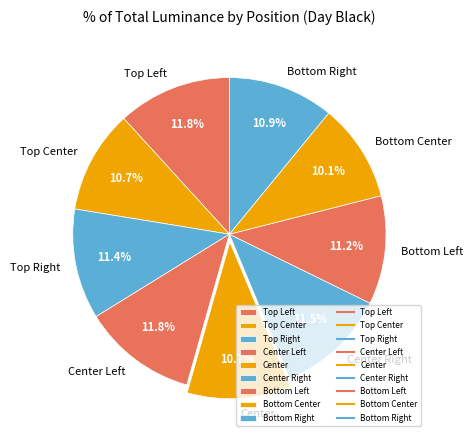

How many slices are in this pie chart?

9